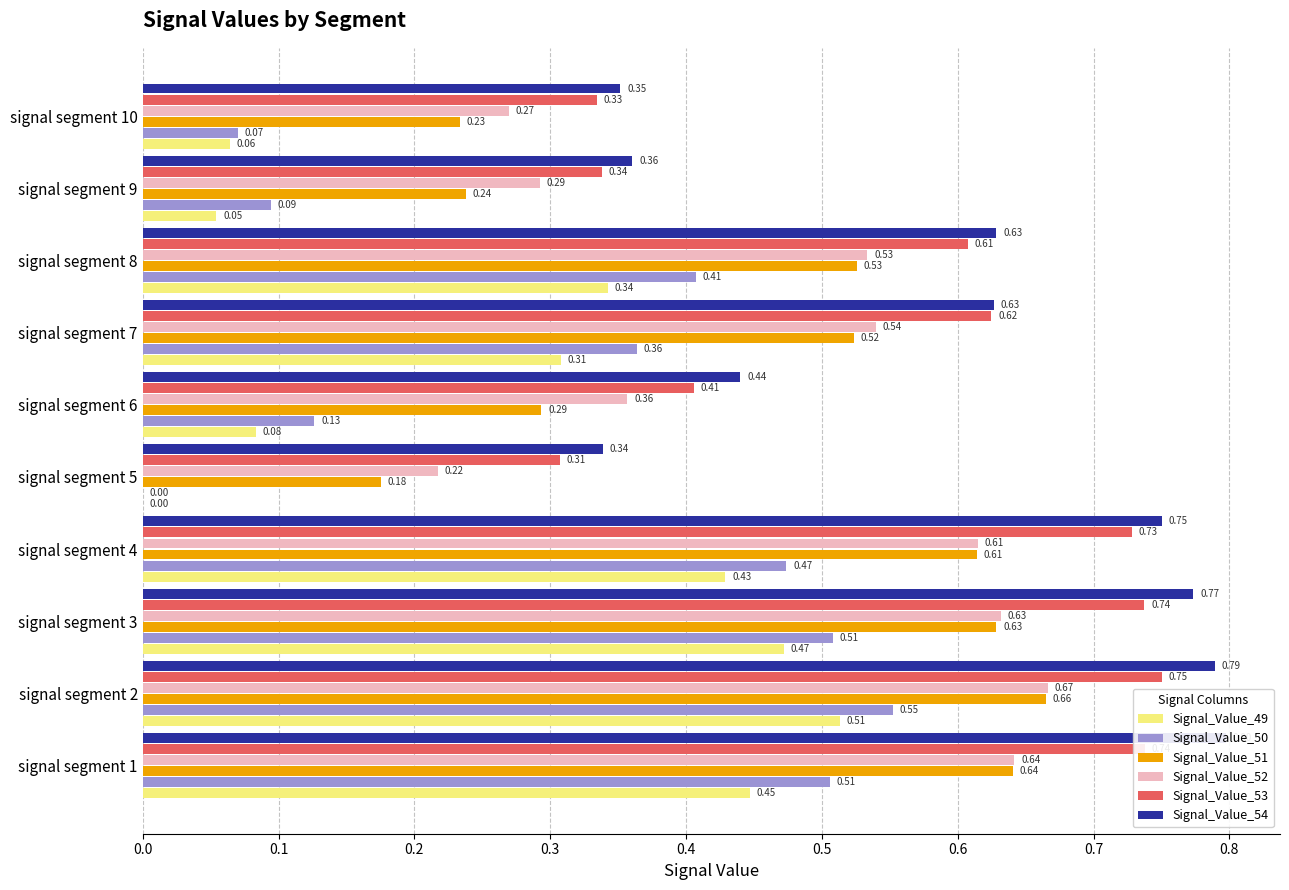

Rank the series at 0.1 from lowest to highest value.

Signal_Value_49, Signal_Value_50, Signal_Value_51, Signal_Value_52, Signal_Value_53, Signal_Value_54